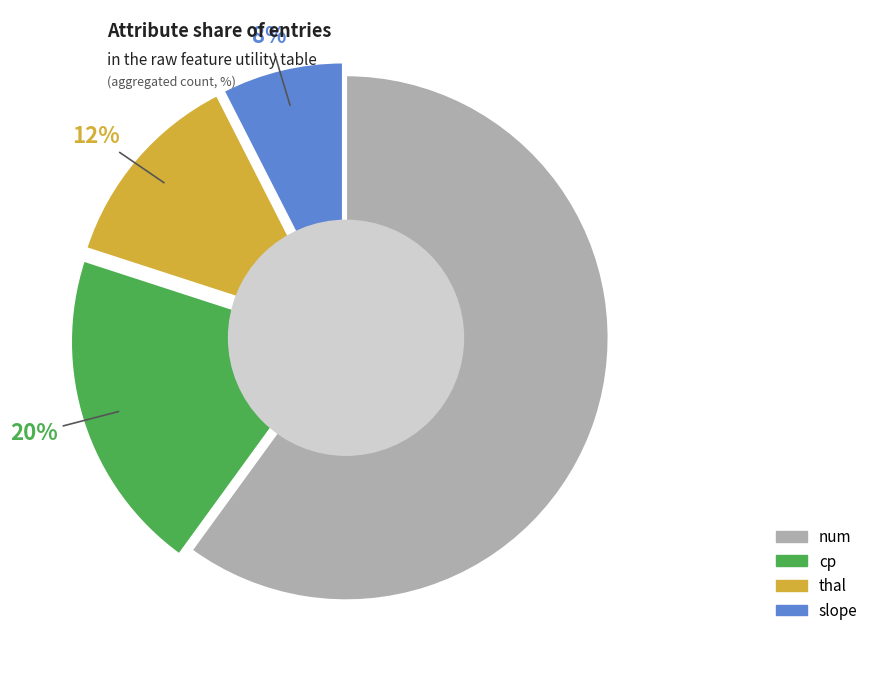

Which category has the biggest portion of the pie?

num